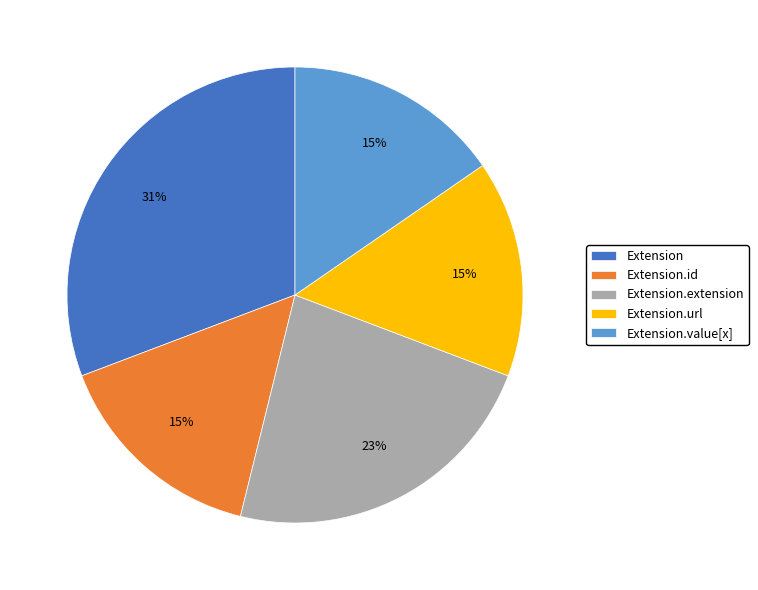

How many slices are in this pie chart?

5